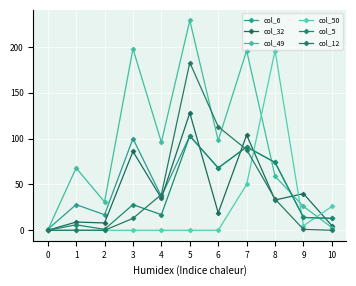

What is the highest value of the col_32 series?

128